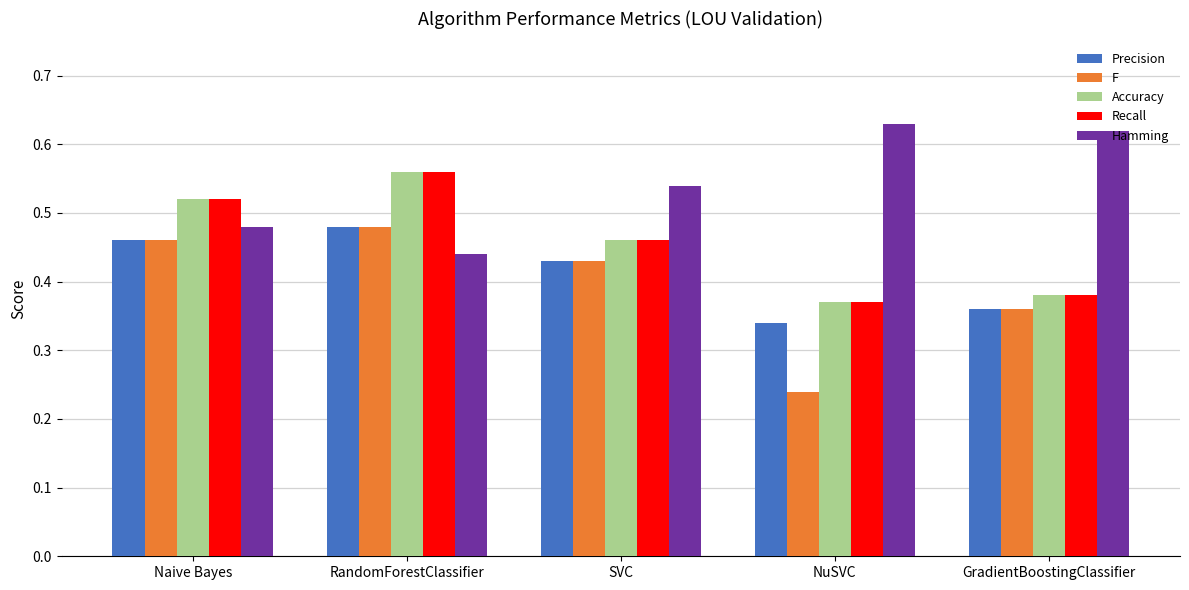

Which category has the highest value in the Recall series?

RandomForestClassifier